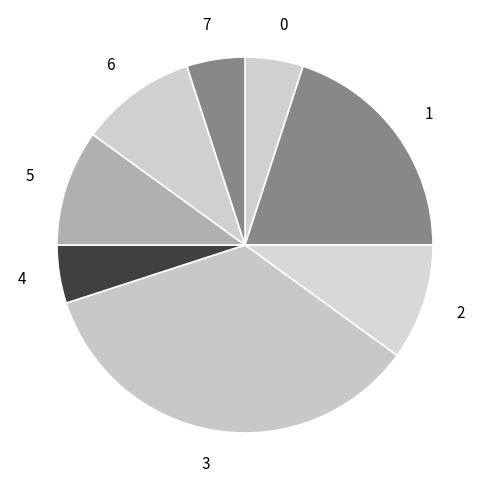

Combined, do 3 and 5 account for over 50%?

No